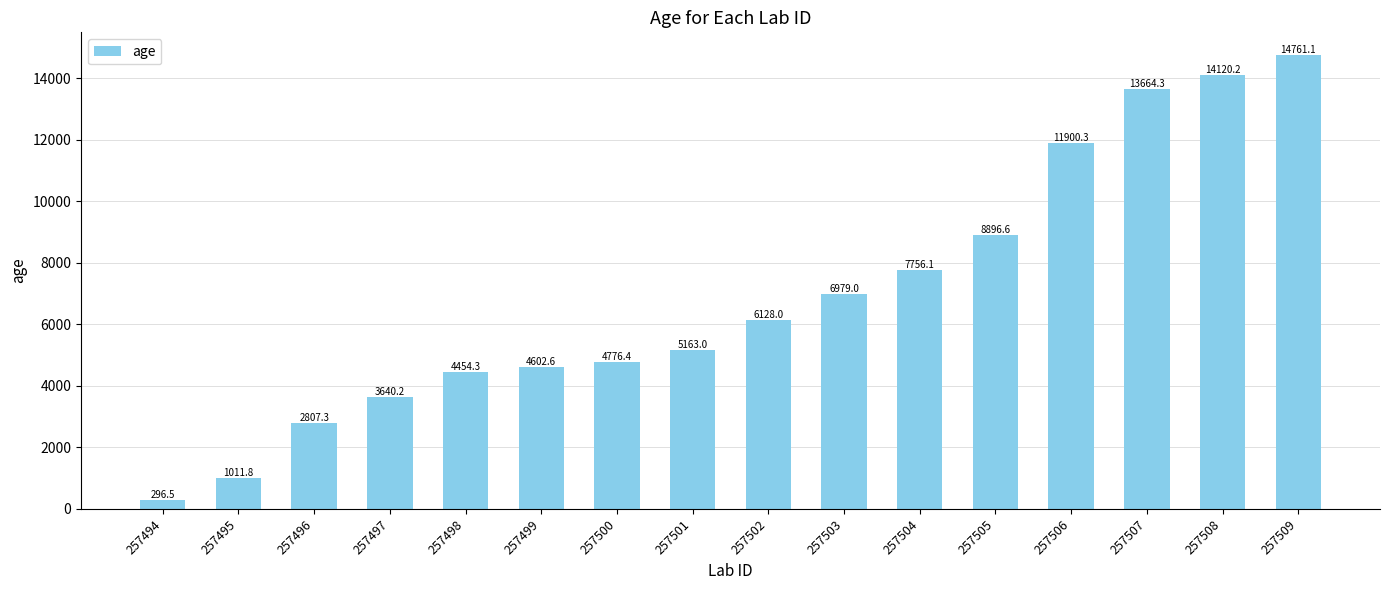

Is it true that the value at 257497 is 3640.2?

True